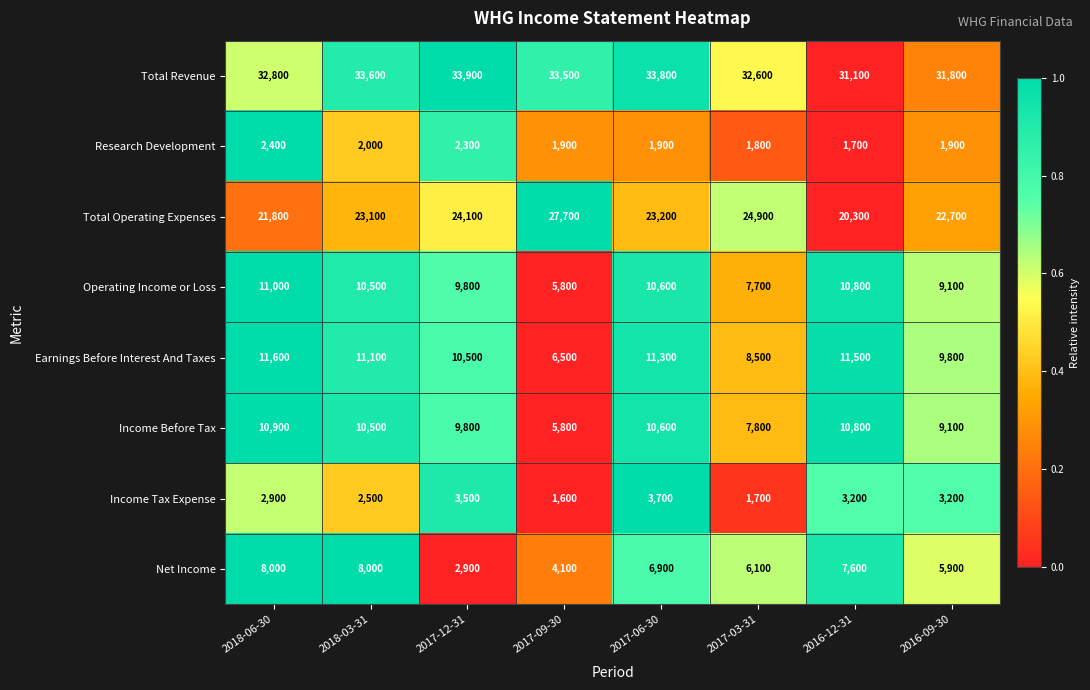

Which series changed the most between 2018-06-30 and 2017-06-30?

Total Operating Expenses